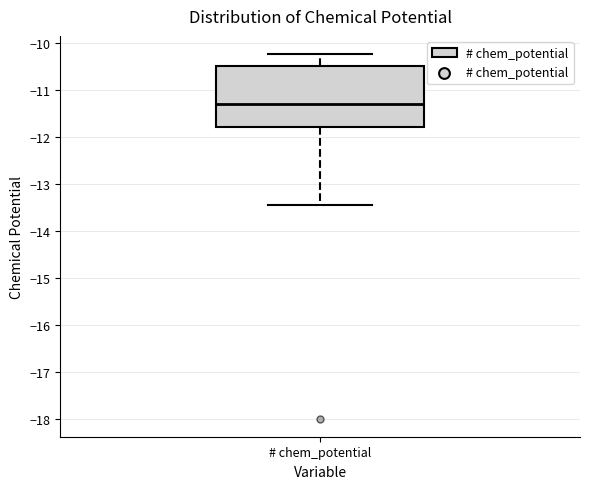

Transcribe this box plot: give where the median line is, the range the box spans, and where the two whiskers end, as read against the y-axis. The values are not printed on the chart, so give them approximately, as read against the axis.

median -11.3, box -11.8 to -10.5, whiskers -13.5 to -10.2